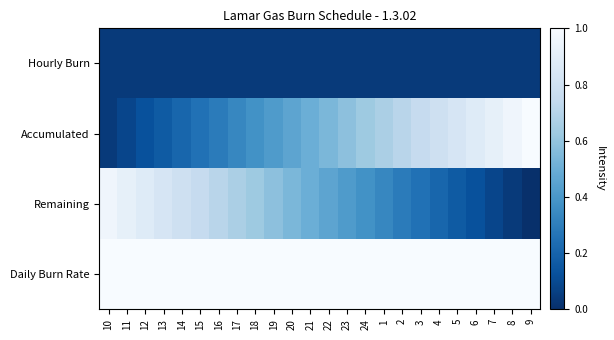

Which series has the widest spread of values?

Accumulated